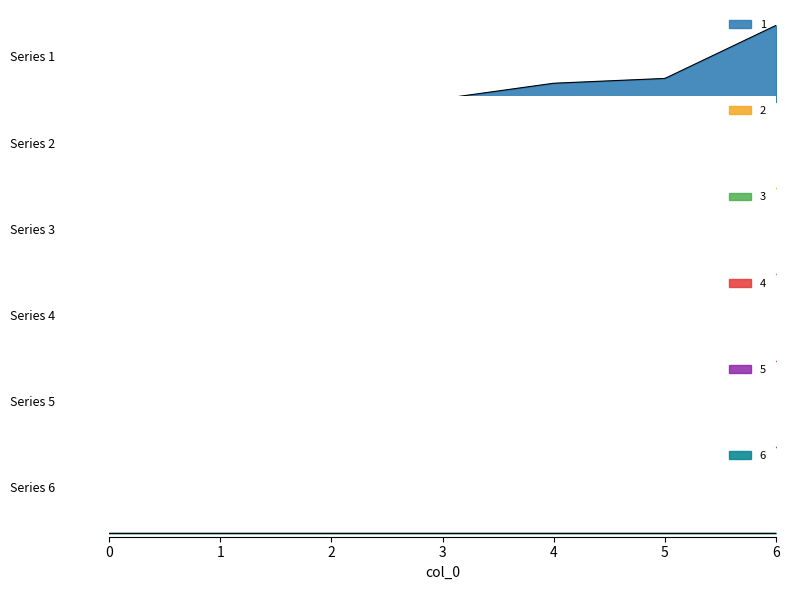

Reading left to right, transcribe all the data shown in this chart.

1: 0=0.0	1=0.0	2=0.0	3=1.6	4=9.0	5=11.3	6=36.7
2: 0=0.0	1=0.0	2=0.0	3=0.0	4=0.0	5=0.0	6=0.0
3: 0=0.0	1=0.0	2=0.0	3=0.0	4=0.0	5=0.0	6=0.0
4: 0=0.0	1=0.0	2=0.0	3=0.0	4=0.0	5=0.0	6=0.0
5: 0=0.0	1=0.0	2=0.0	3=0.0	4=0.0	5=0.0	6=0.0
6: 0=0.0	1=0.0	2=0.0	3=0.0	4=0.0	5=0.0	6=0.0